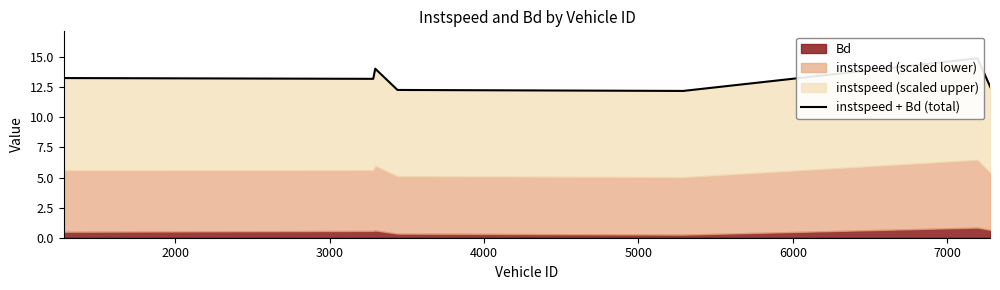

Reading left to right, what are all the values shown in this chart?

13.3	13.2	14.0	12.3	12.2	14.9	12.5